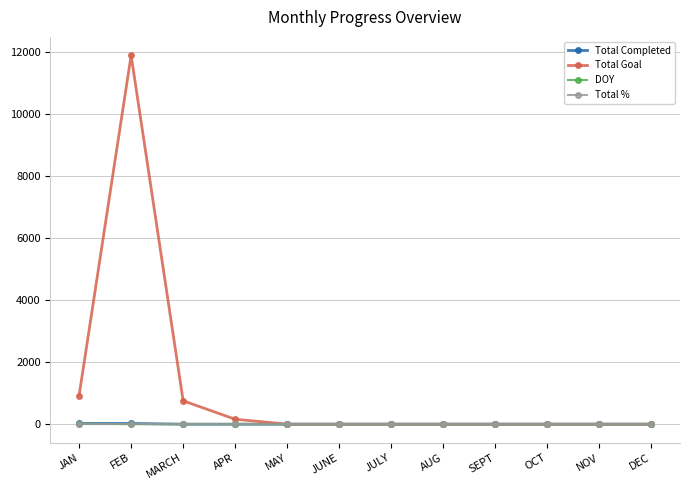

What position from the left is AUG?

8